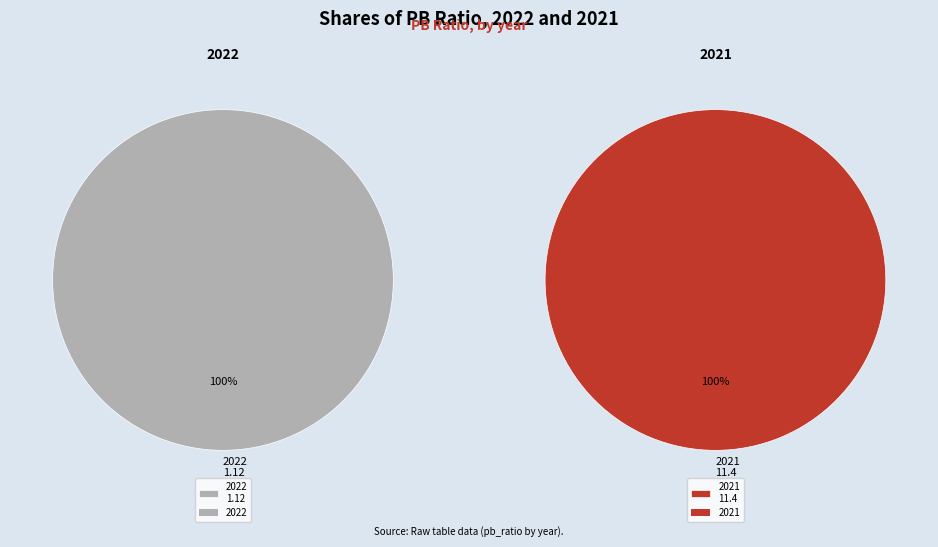

To the nearest percent, what percentage of the pie is 2021?

91%